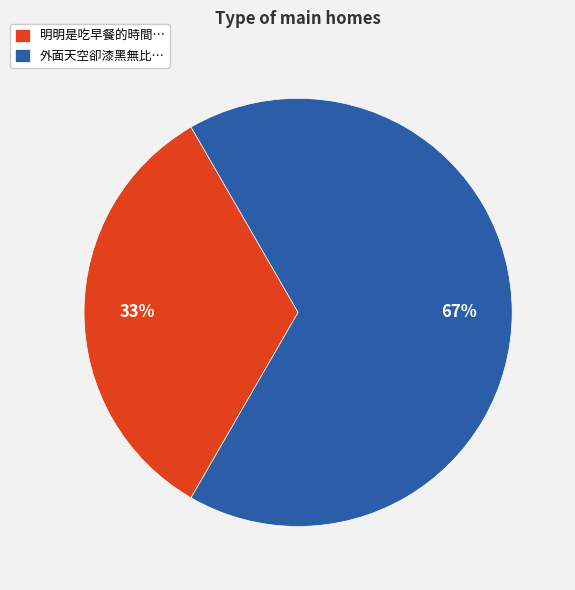

Is it true that 明明是吃早餐的時間… is 47% of the pie?

False